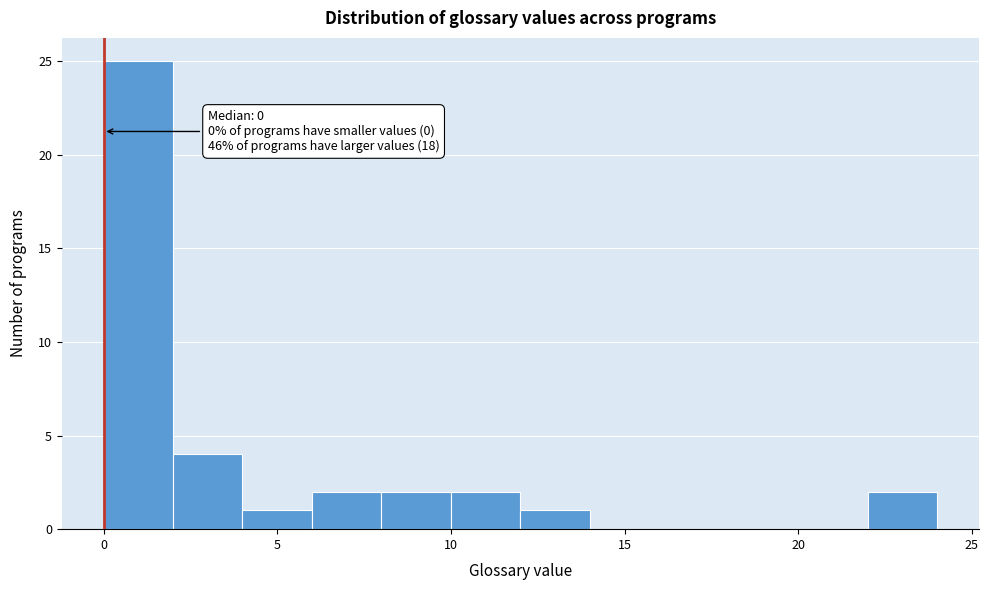

Over which range of the x-axis is the bar tallest?

0 to 2